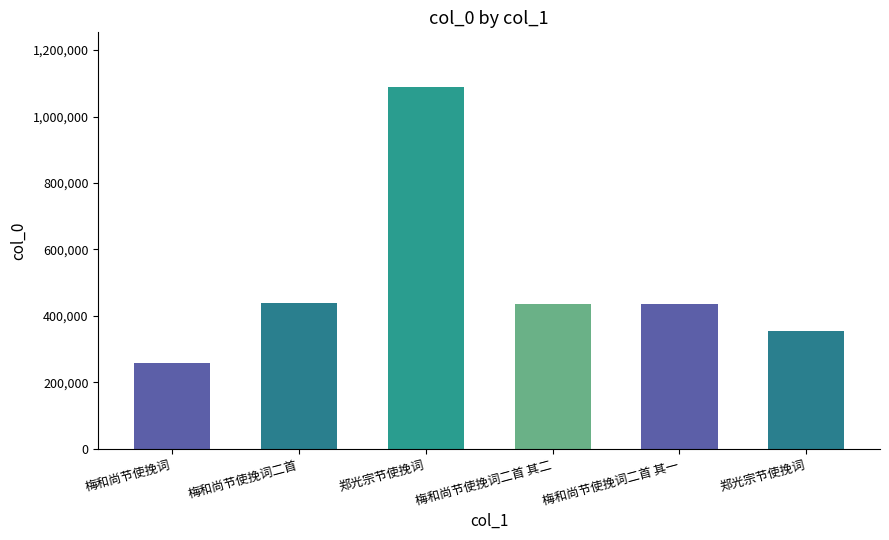

How many bars are there in total?

6